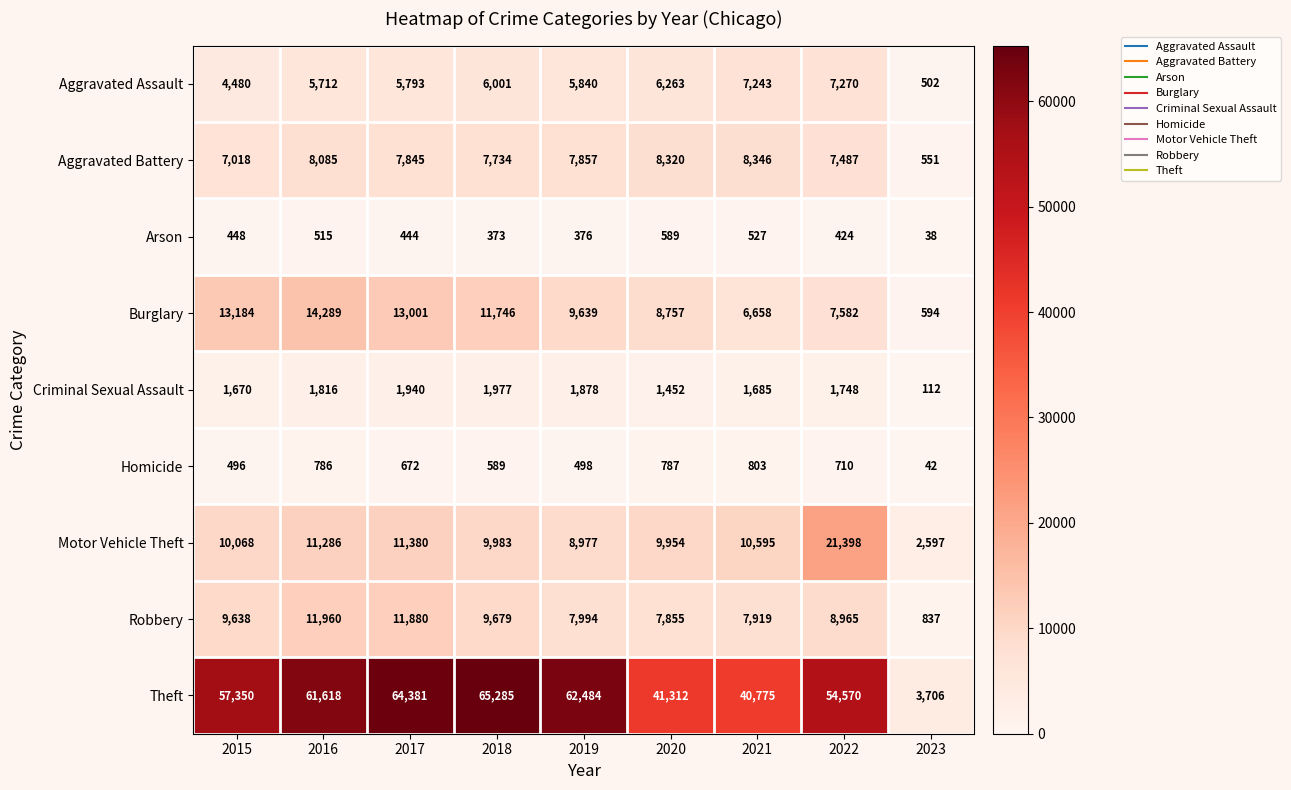

The Criminal Sexual Assault series shows 1977 at 2018. True or false?

True